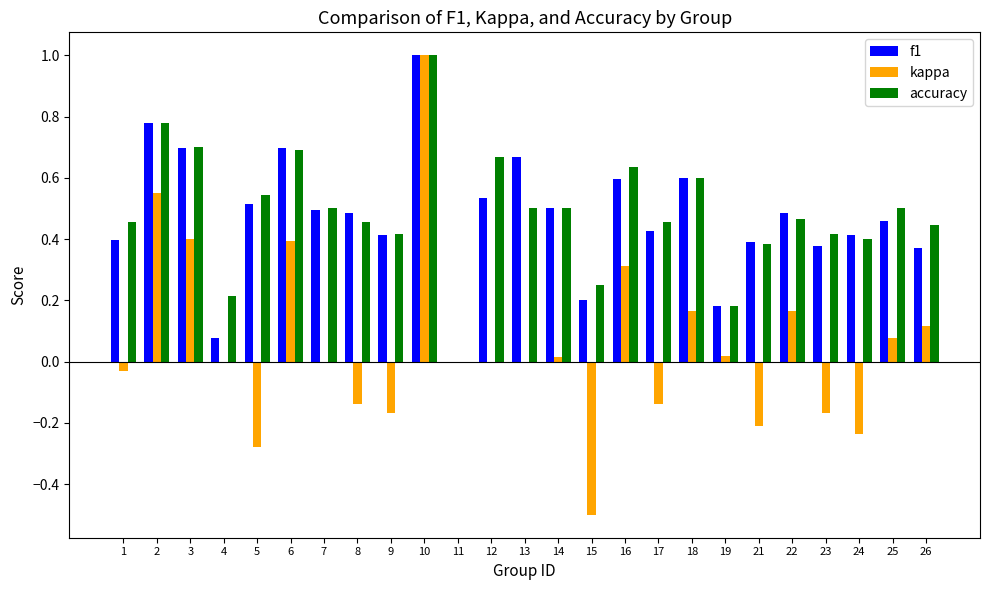

At which category is the sum across all series the highest?

10